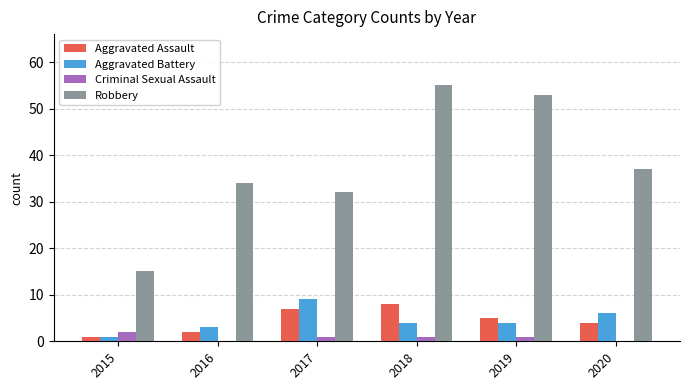

Which series changed the most between 2018 and 2020?

Robbery